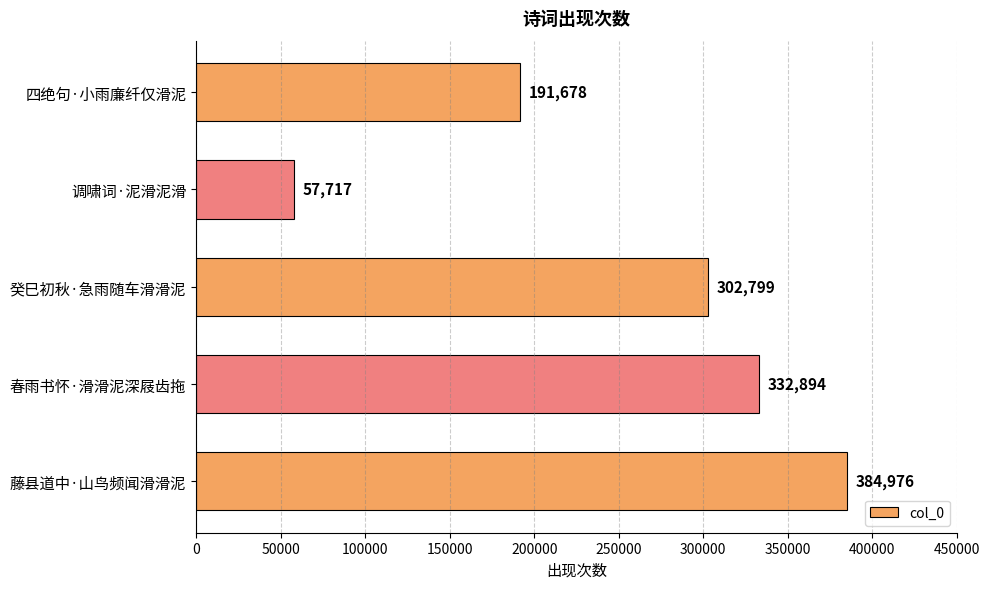

The chart shows a value of 384976 at 藤县道中·山鸟频闻滑滑泥. True or false?

True